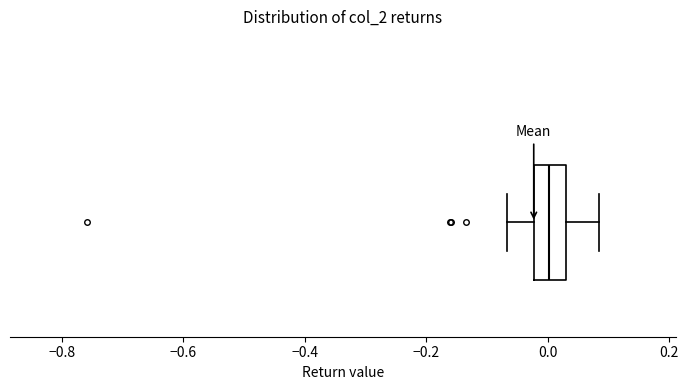

Transcribe this box plot: give where the median line is, the range the box spans, and where the two whiskers end, as read against the x-axis. The values are not printed on the chart, so give them approximately, as read against the axis.

median 0.00, box -0.02 to 0.04, whiskers -0.06 to 0.08